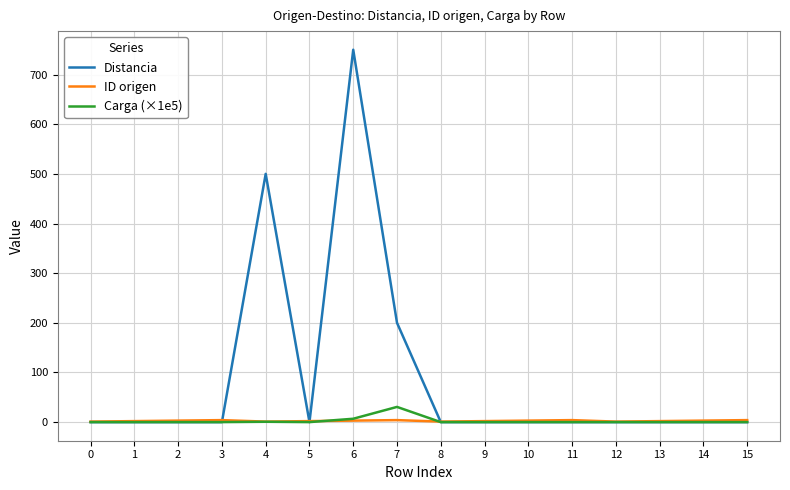

Which series has the largest total across all categories?

Distancia